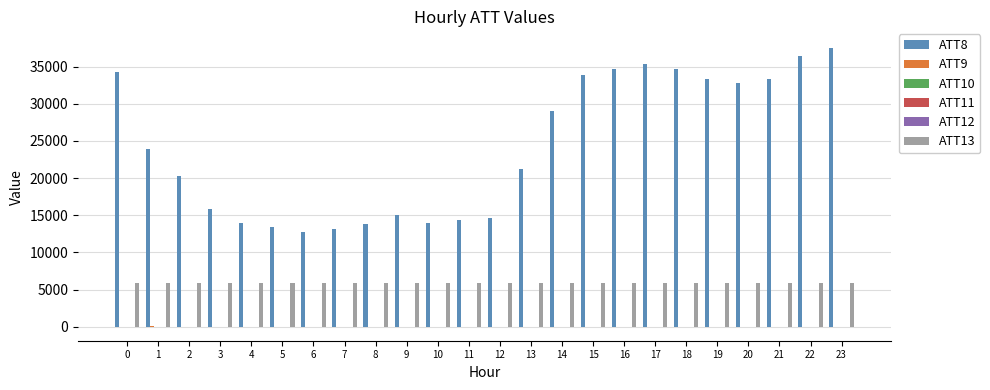

Which series has the largest total across all categories?

ATT8